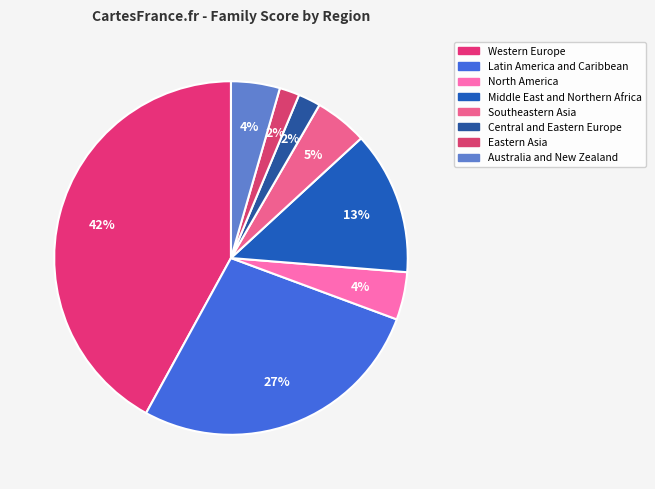

How many segments does this pie chart have?

8